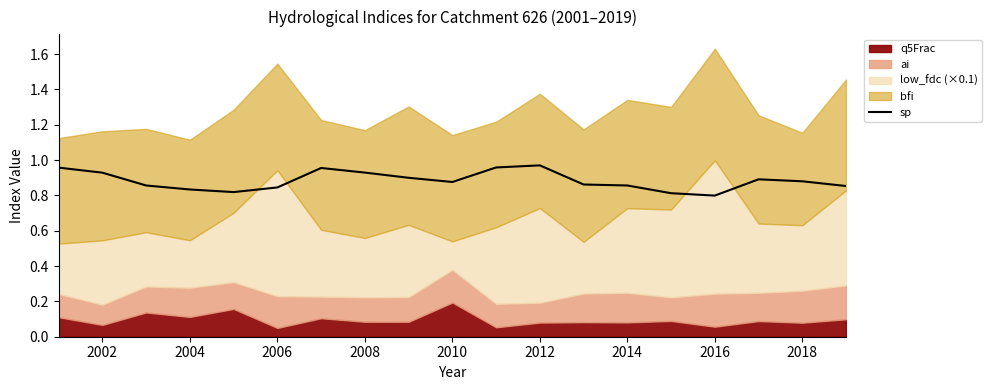

What is the average value?

0.9